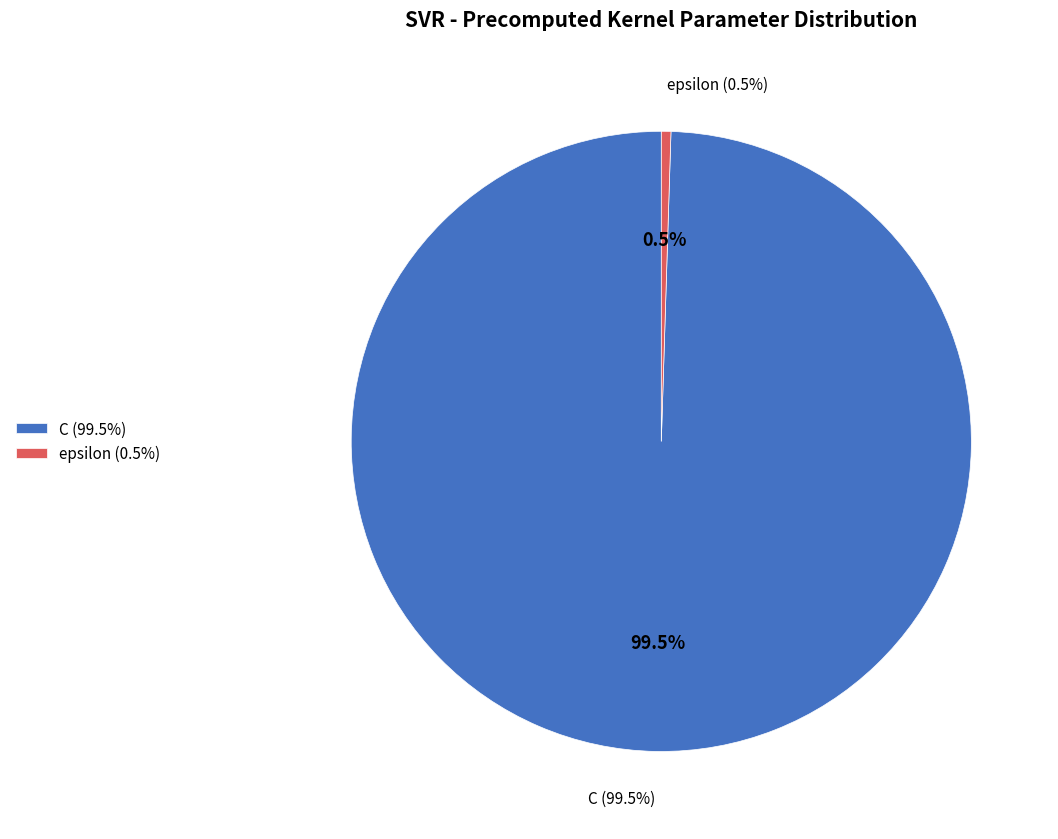

What percentage is the C slice, to the nearest percent?

100%